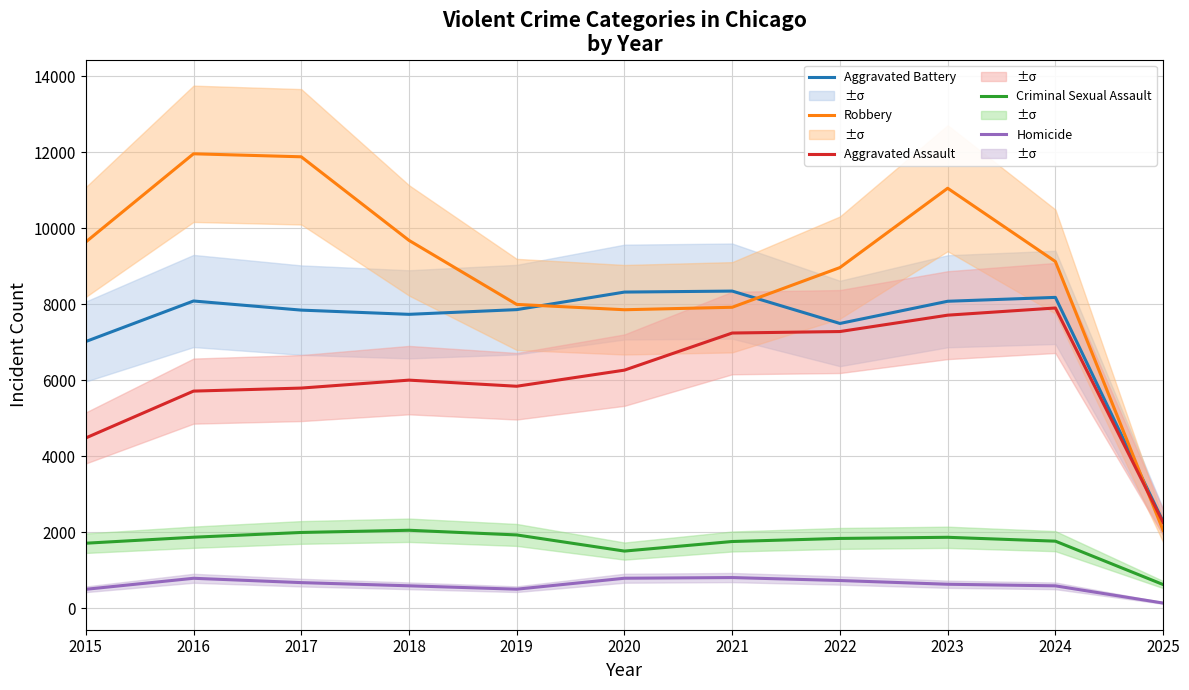

Is the value of Aggravated Battery at 2021 greater than the value of Criminal Sexual Assault at 2019?

Yes